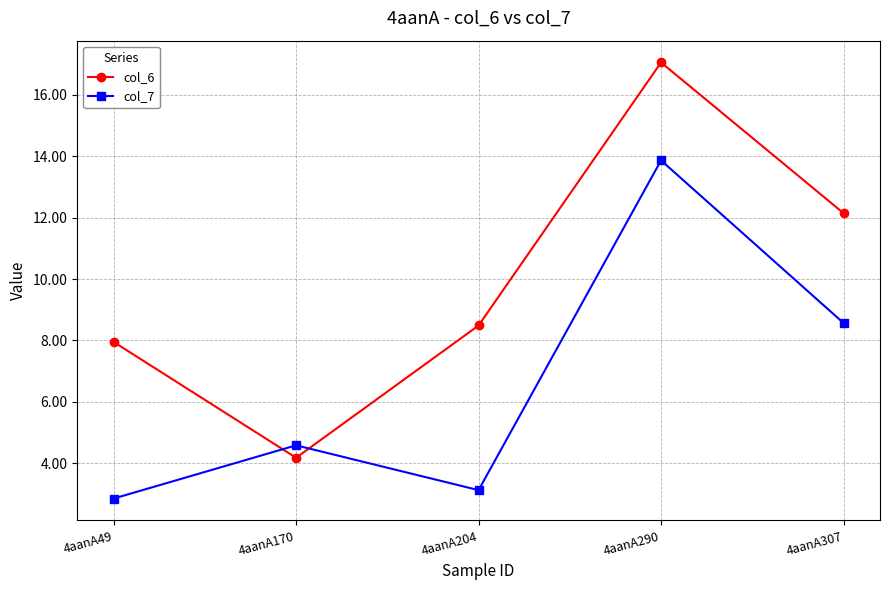

What is the value of the col_7 point at the 3rd from the left?

3.1